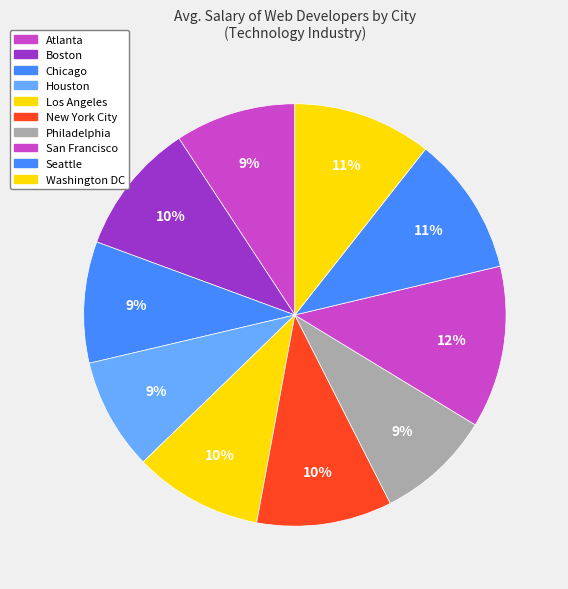

Which category has the smallest portion of the pie?

Houston